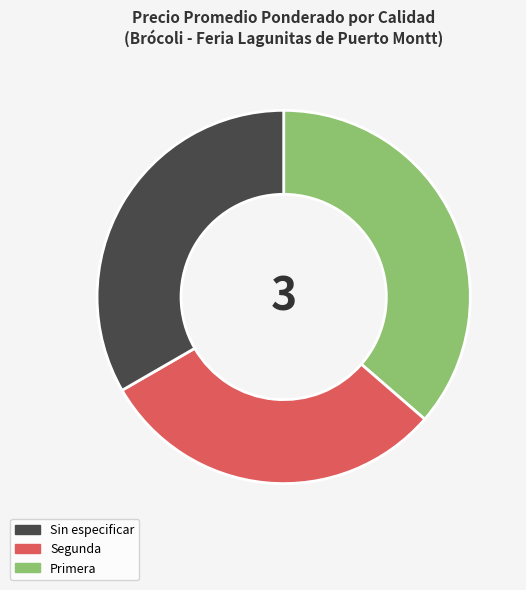

Does any single category account for the majority?

No